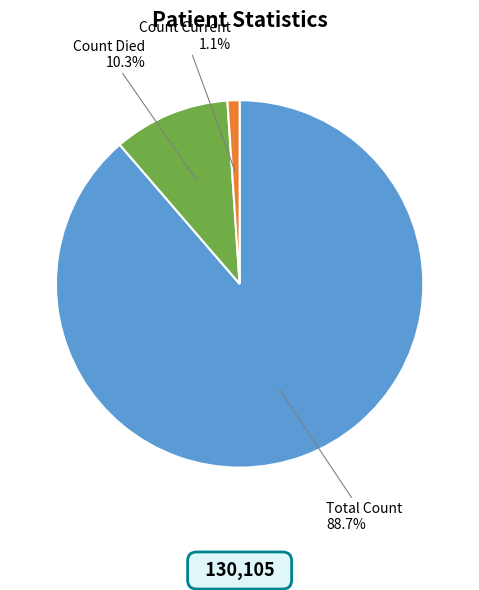

What is the smallest slice in the pie chart?

Count Current